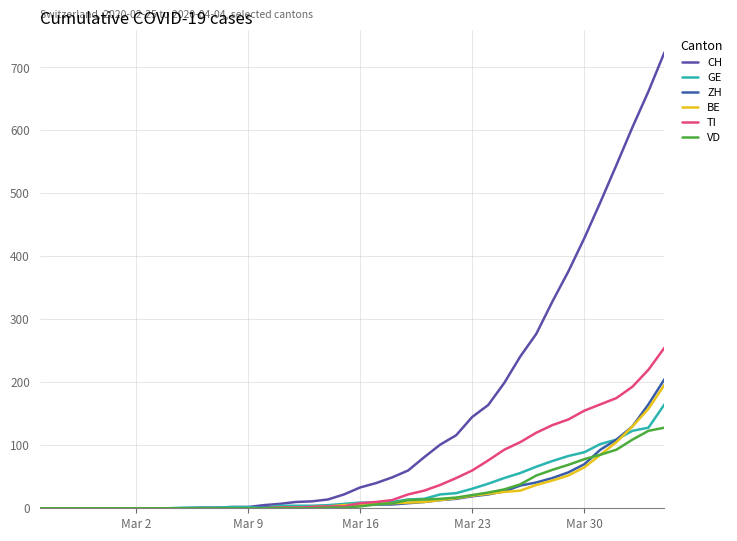

True or false: ZH and CH intersect in this chart.

False